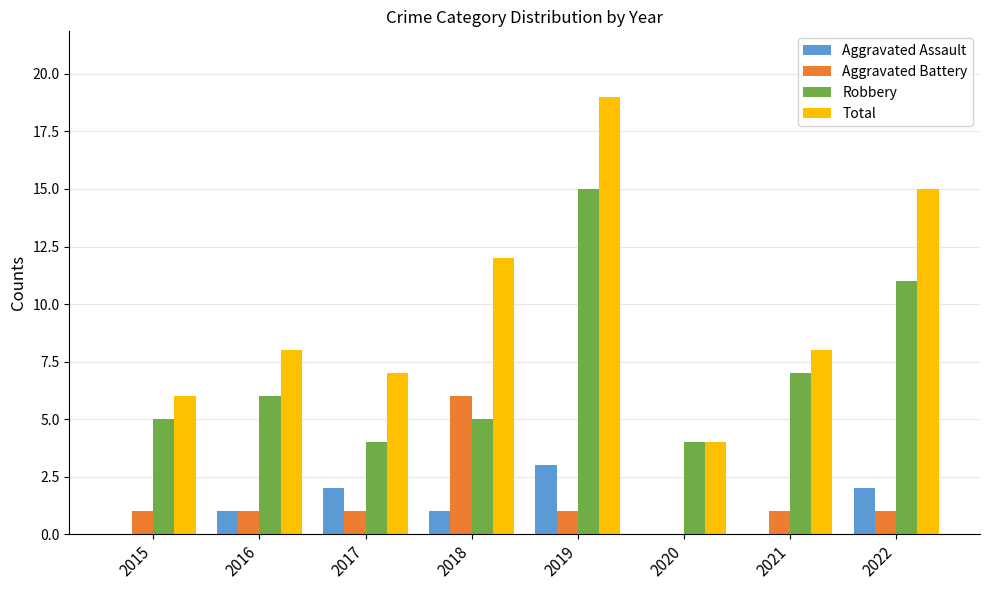

What is the difference between the Aggravated Assault values at 2020 and 2017?

2